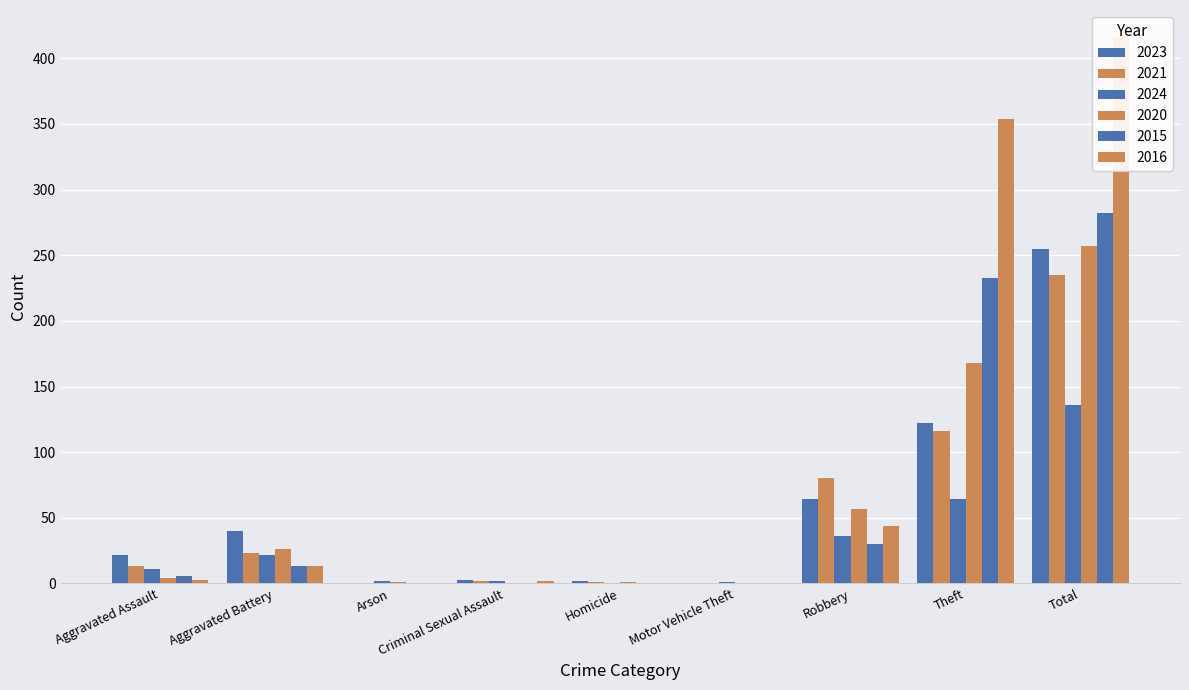

How many values in the 2015 series exceed 6?

4